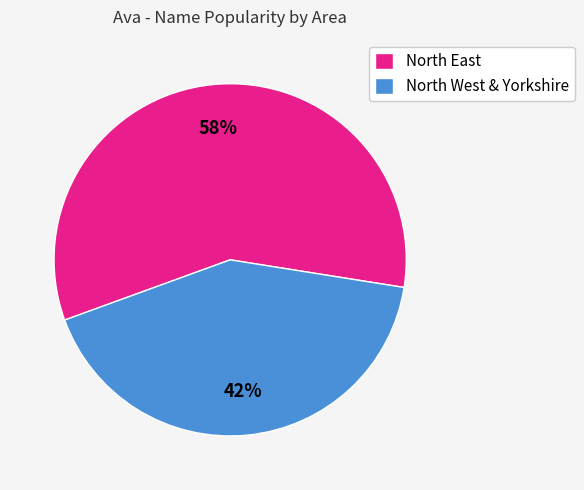

Is there a majority slice in this chart?

Yes